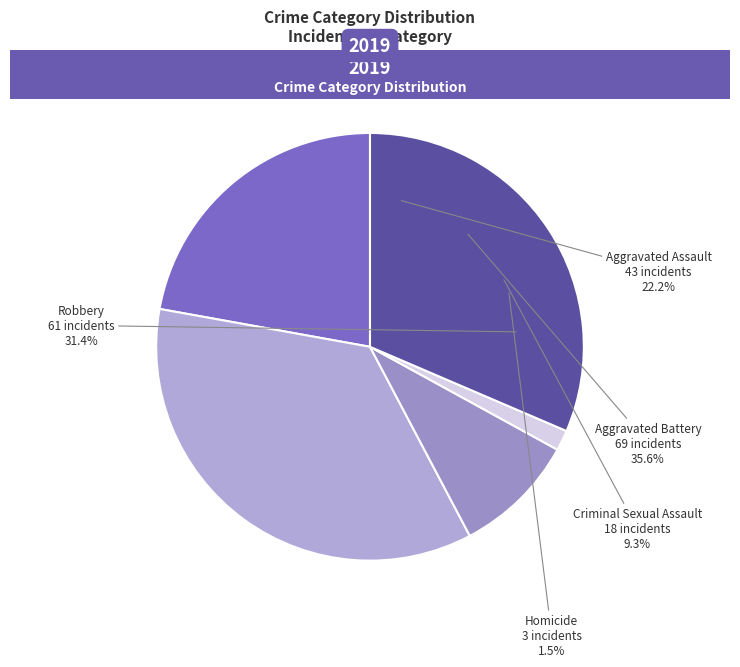

How many slices are in this pie chart?

5